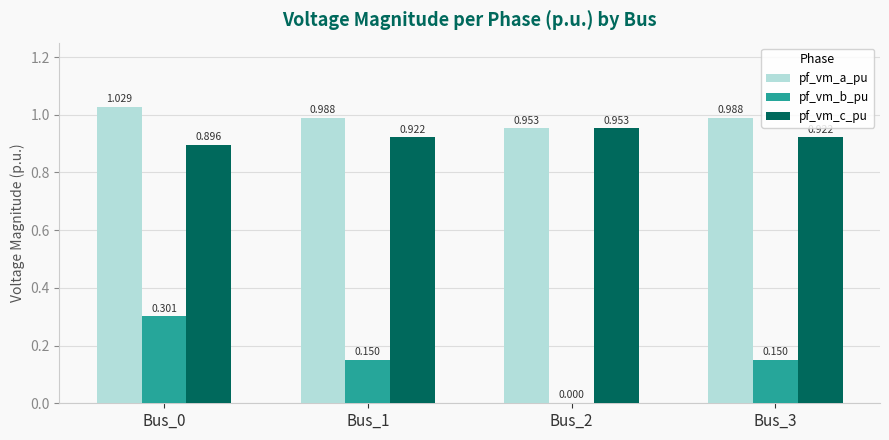

Which series has the largest total across all categories?

pf_vm_a_pu